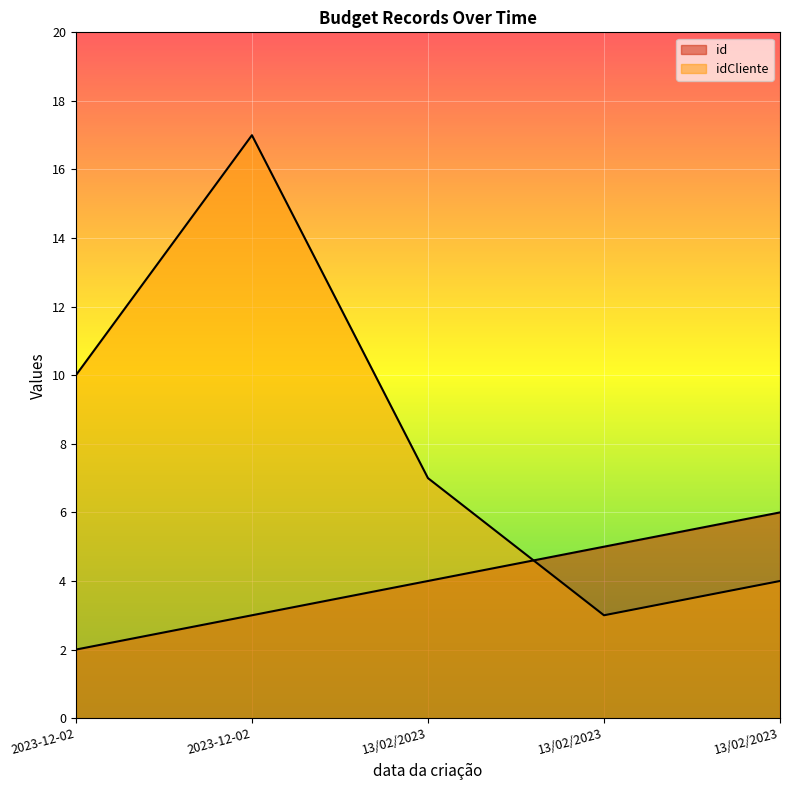

What is the label of the 4th point from the right?

2023-12-02